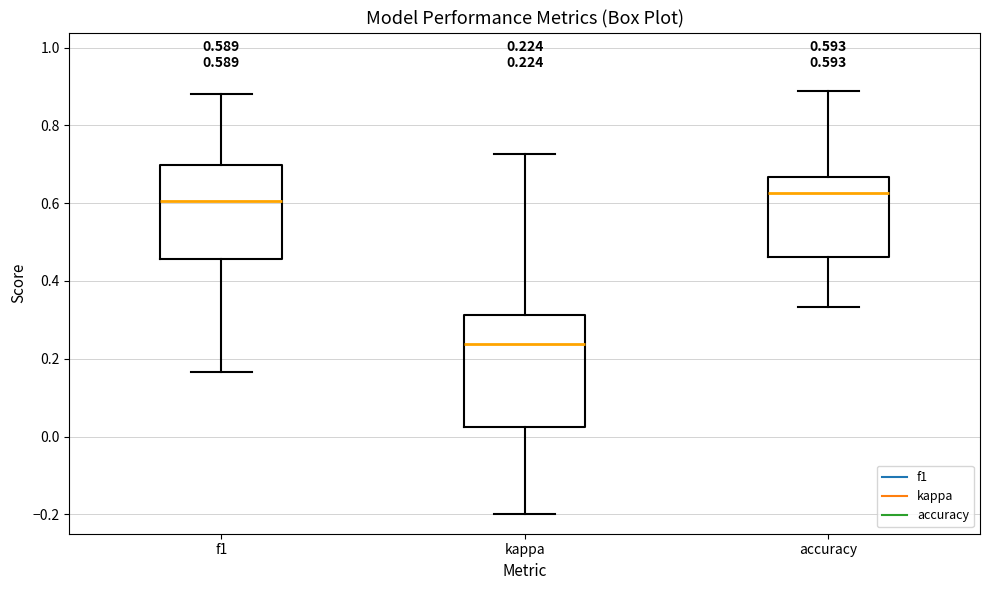

Which box has the lowest median line?

kappa